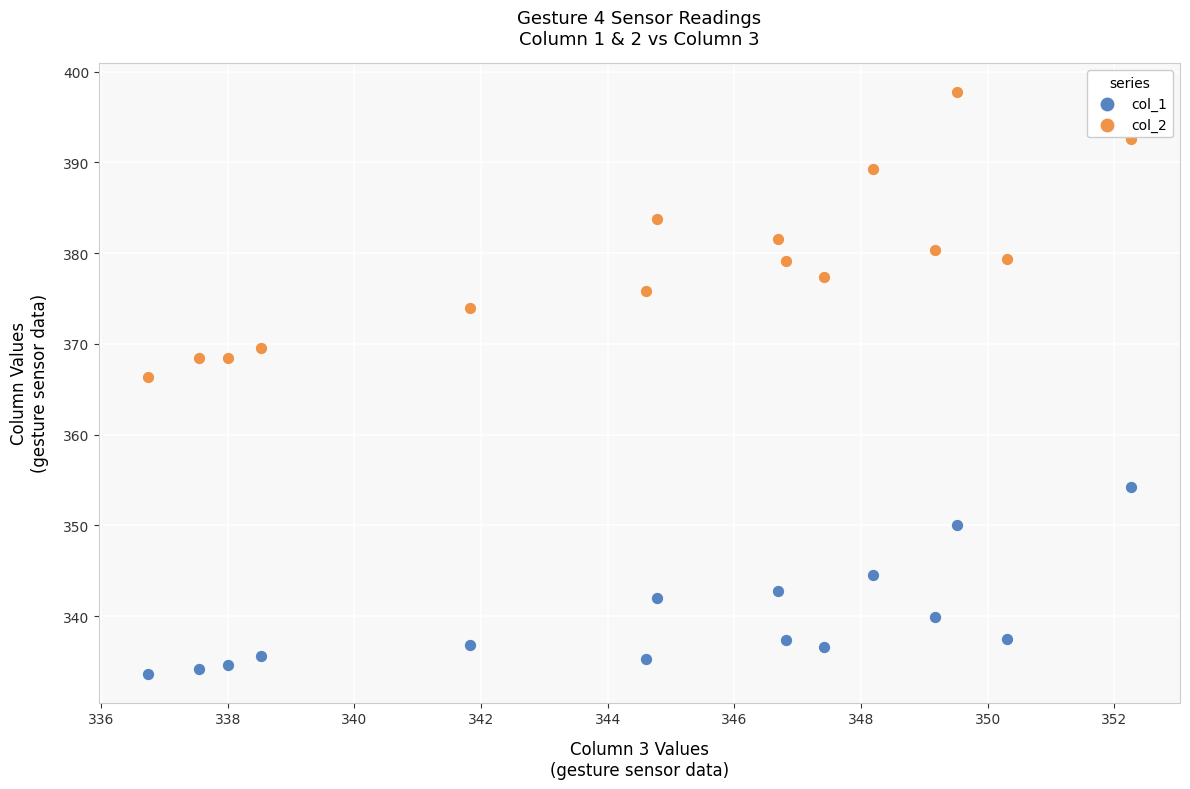

Across all data points, what is the range of Y values (max minus min)?

64.0